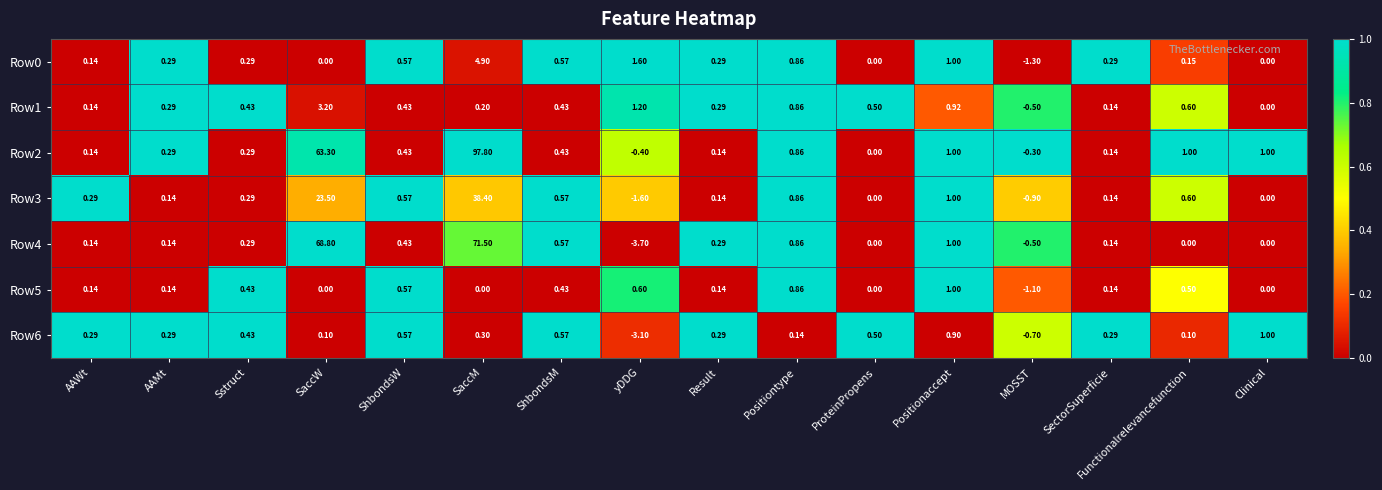

At which label does Row1 first exceed 0?

AAWt